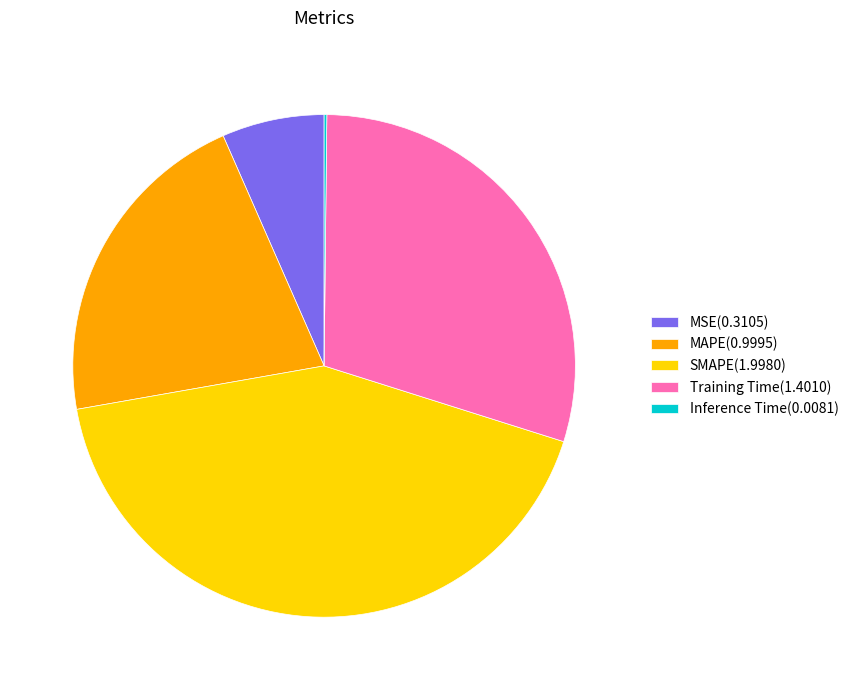

Is it true that MAPE is 28% of the pie?

False